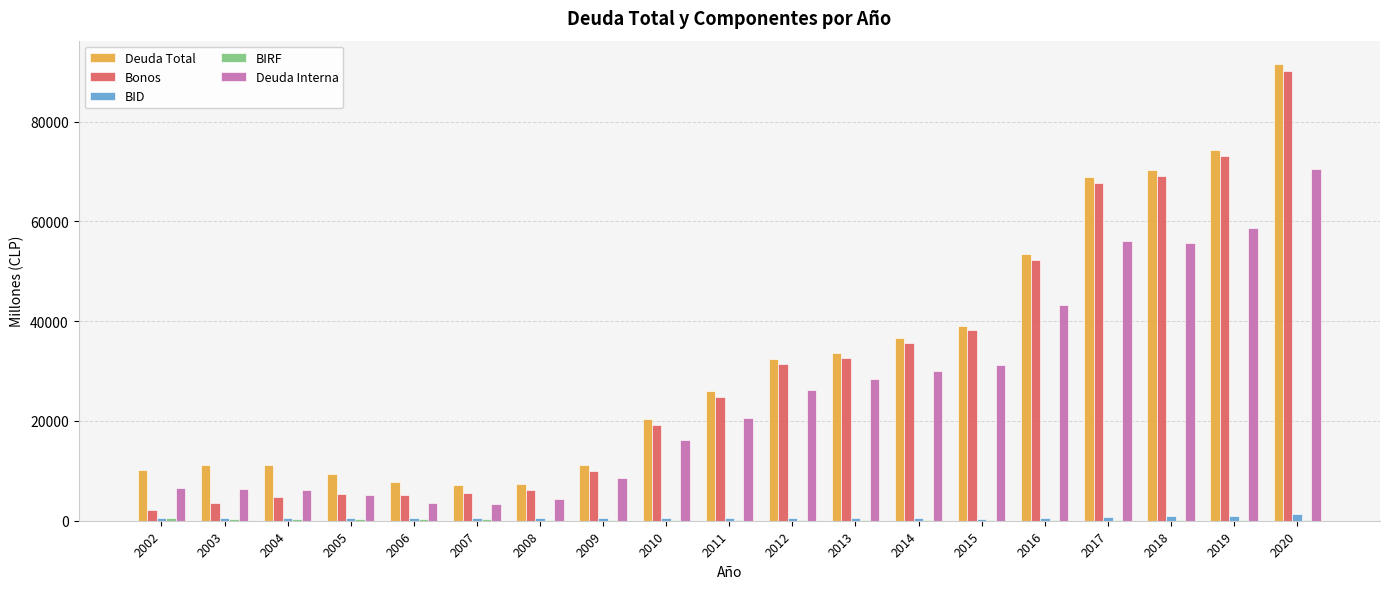

What is the difference between the Deuda Interna values at 2014 and 2002?

23551